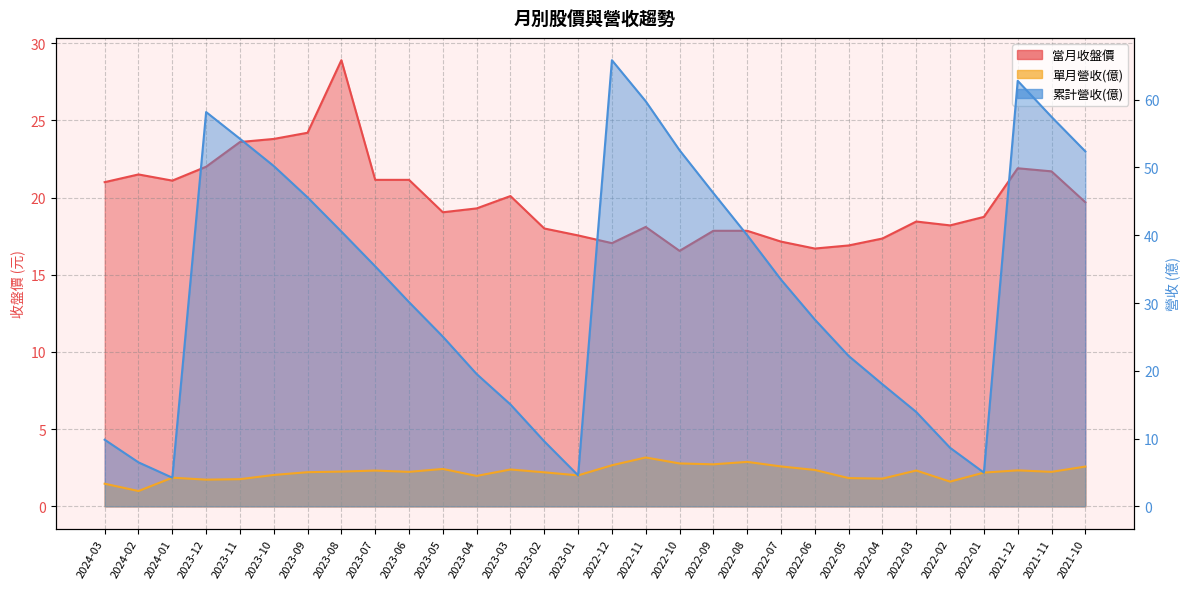

Rank the series by their maximum value, from highest to lowest.

累計營收(億), 當月收盤價, 單月營收(億)